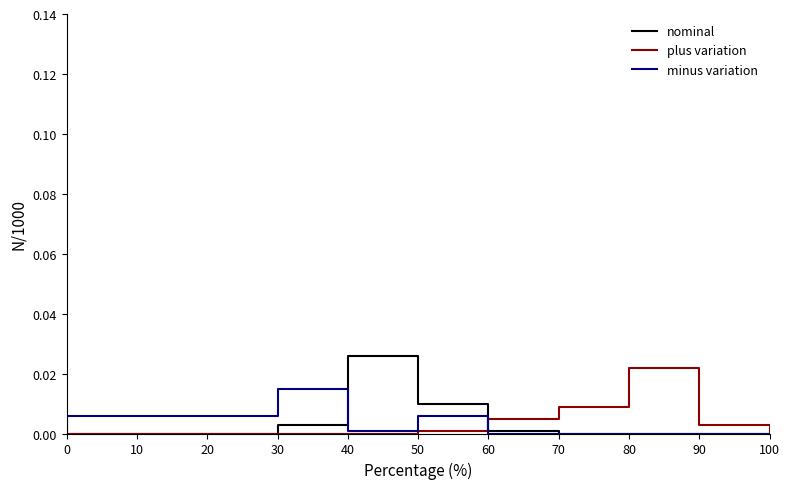

The minus variation series shows 0.0 at 10. True or false?

False